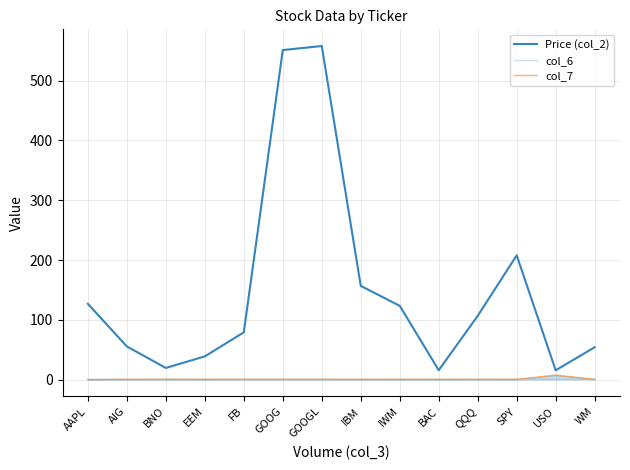

What is the difference between the second highest and second lowest values in the Price (col_2) series?

534.8